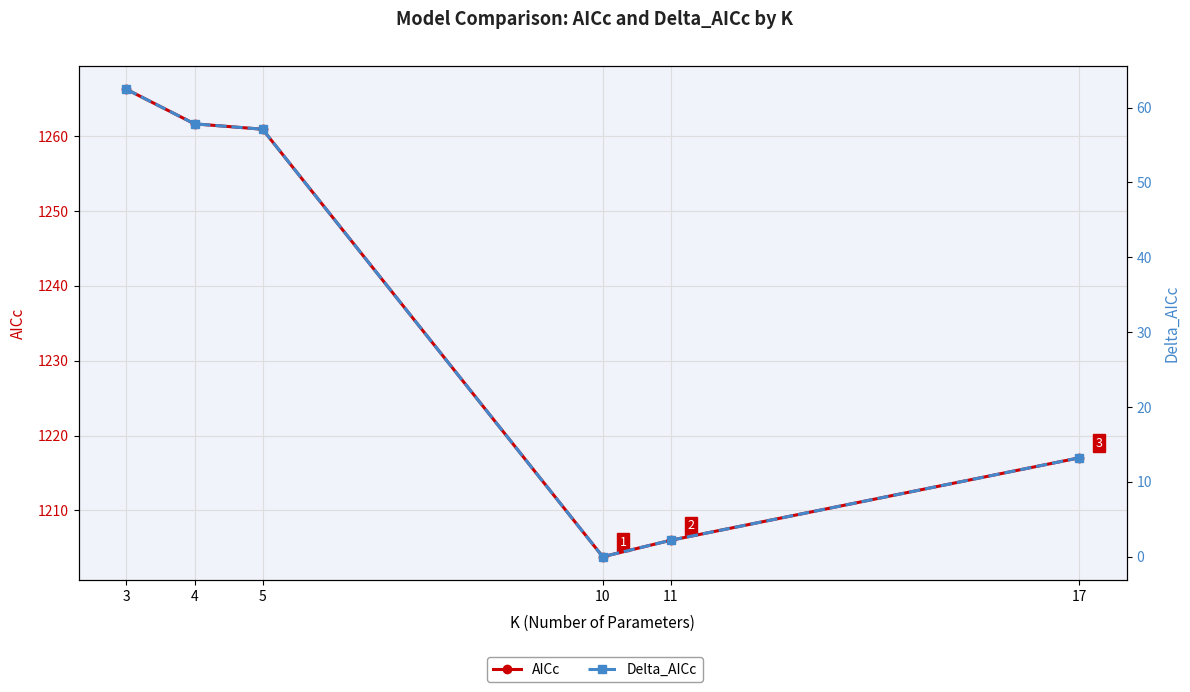

Reading left to right, extract all data points from this chart.

AICc: 3=1266.3	4=1261.6	5=1260.9	10=1203.8	11=1206.0	17=1217.0
Delta_AICc: 3=62.4	4=57.8	5=57.1	10=0.0	11=2.2	17=13.2